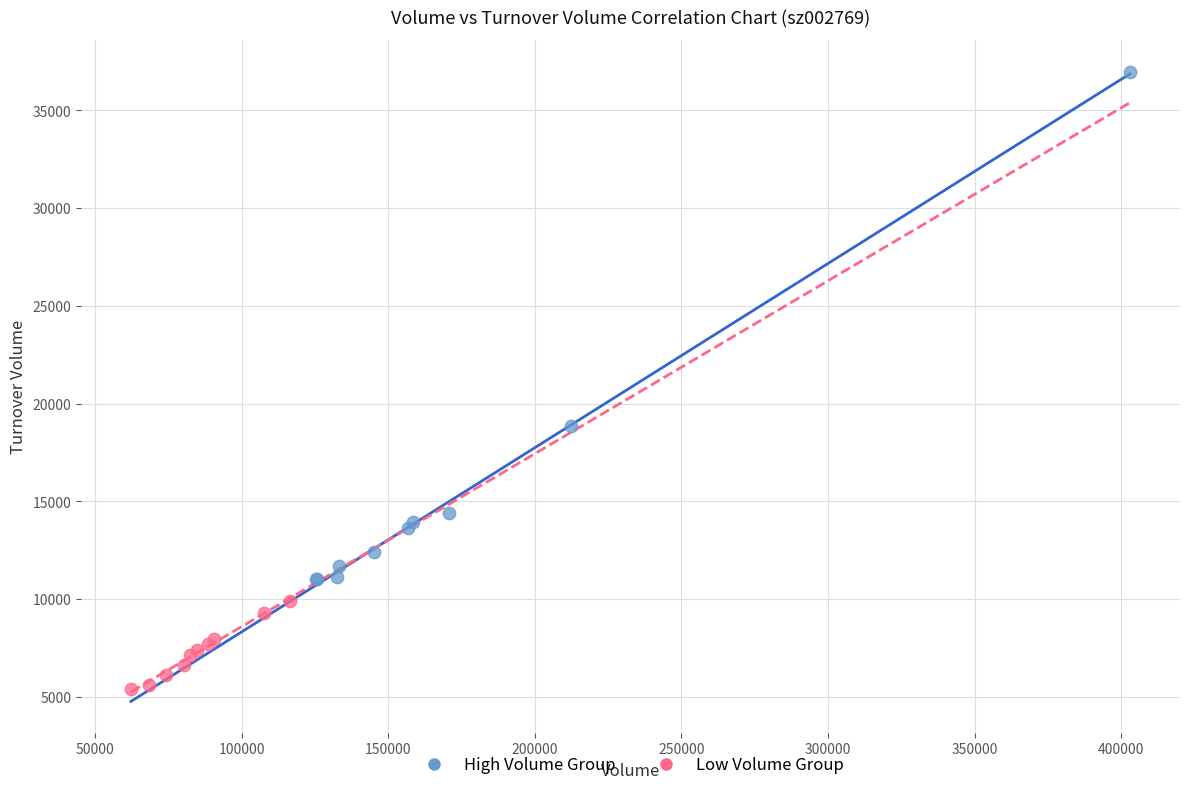

Which series reaches the maximum Y coordinate?

High Volume Group